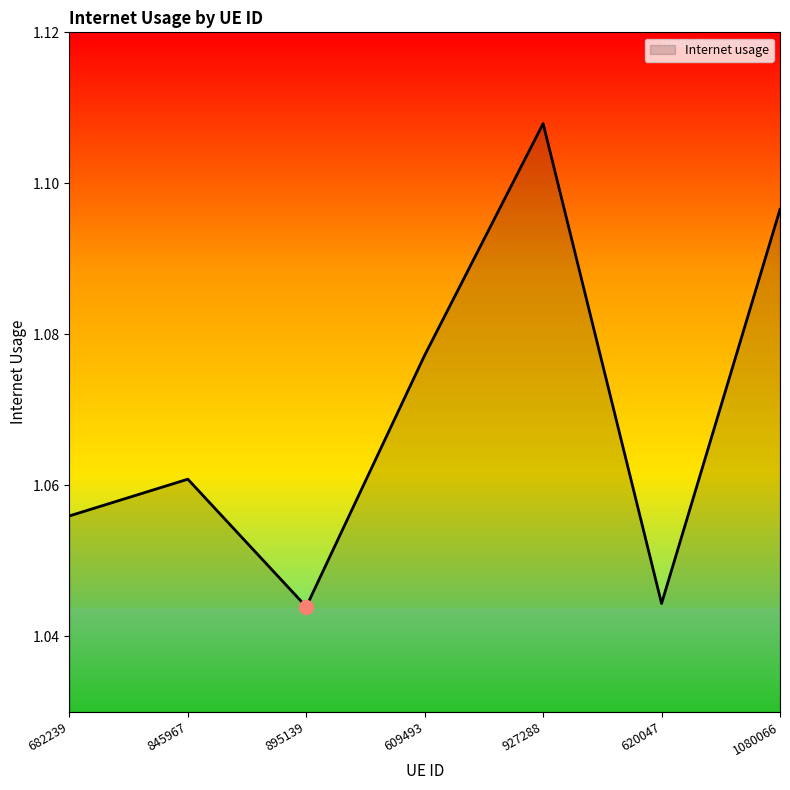

True or false: the data shows 0.4 at 895139.

False